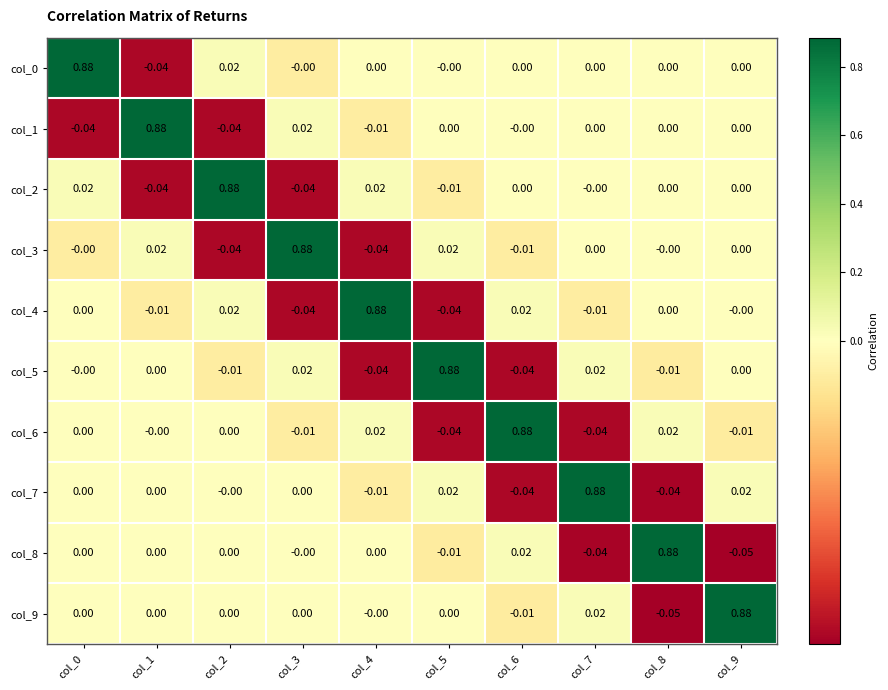

Is the value of col_9 at col_7 greater than the value of col_3 at col_0?

Yes